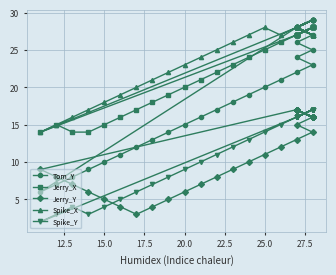

What is the difference between the maximum and minimum values in the Jerry_X series?

14